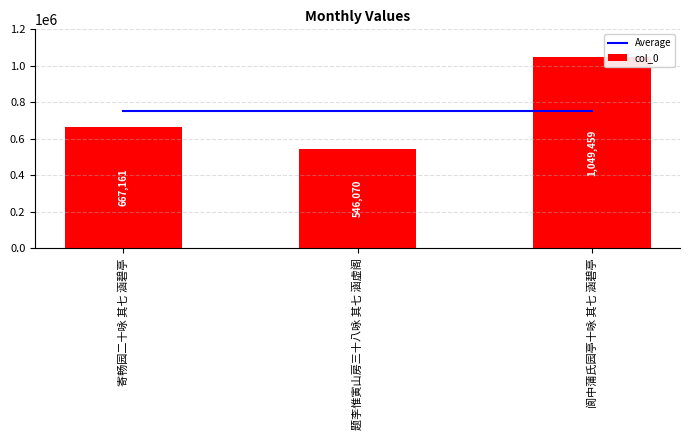

What is the difference between the highest and lowest values at 寄畅园二十咏 其七 涵碧亭?

87069